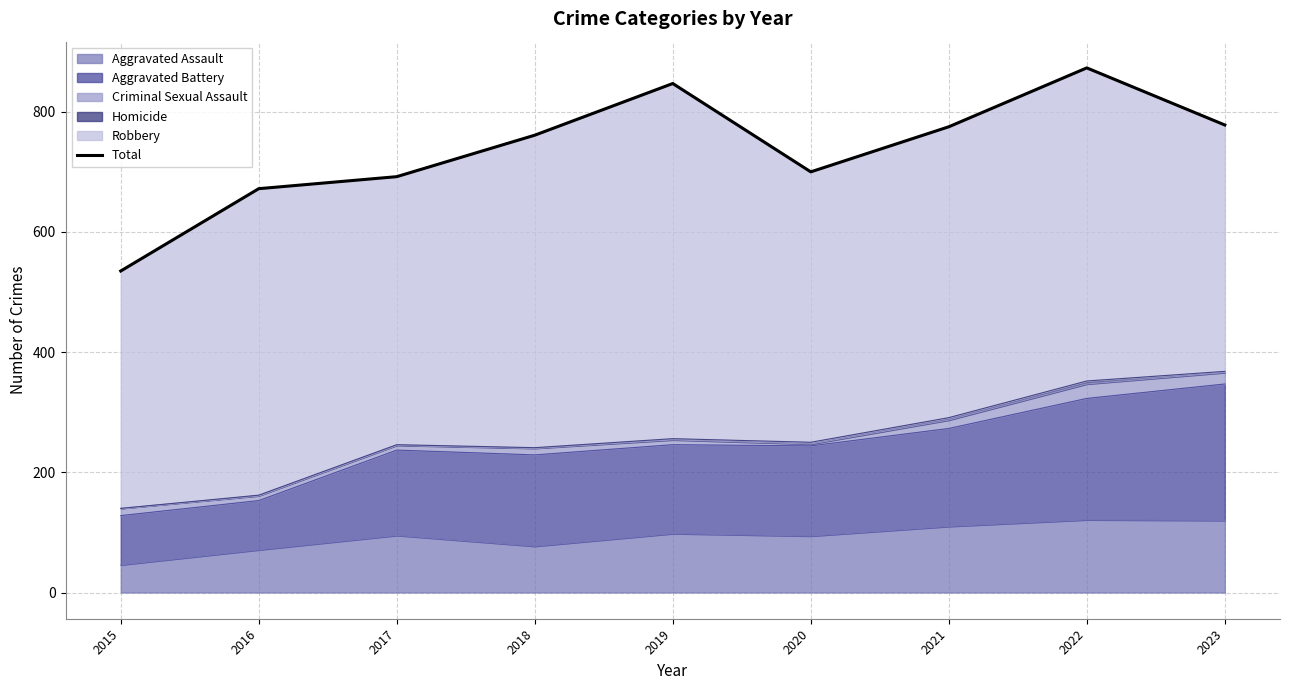

Reading right to left, list all the values displayed in this chart.

2023=778	2022=873	2021=775	2020=700	2019=847	2018=761	2017=692	2016=672	2015=535